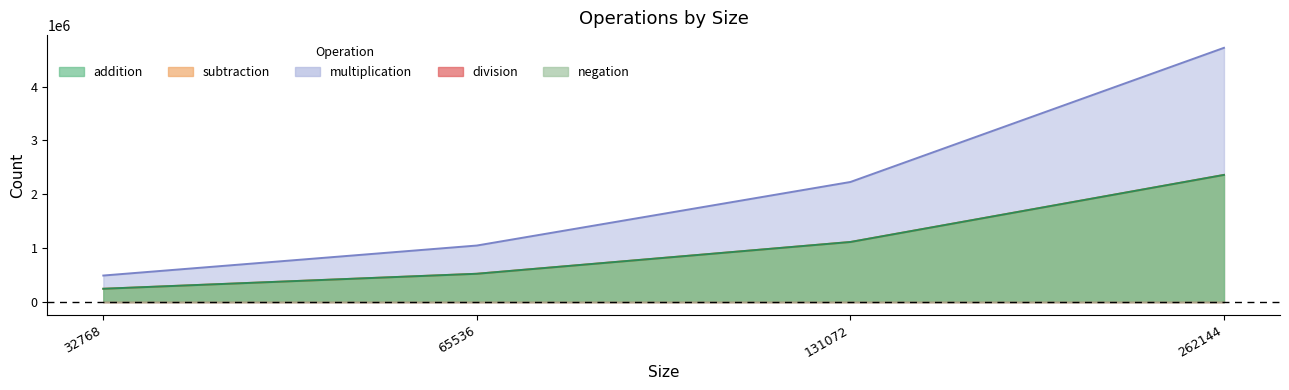

What is the approximate value of subtraction at 131072, to the nearest 50?

1114100